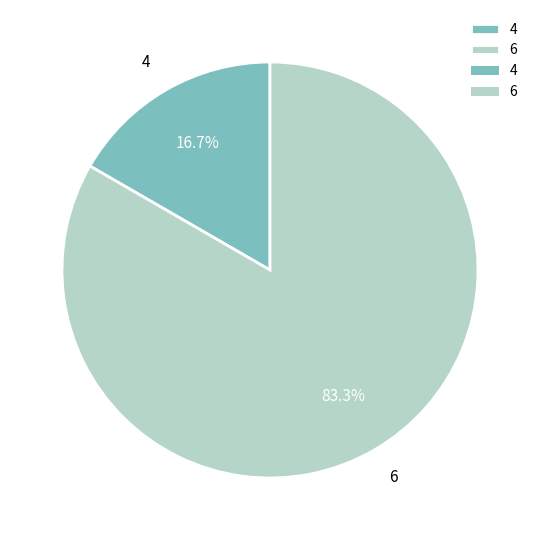

Which has a higher value, 4 or 6?

6